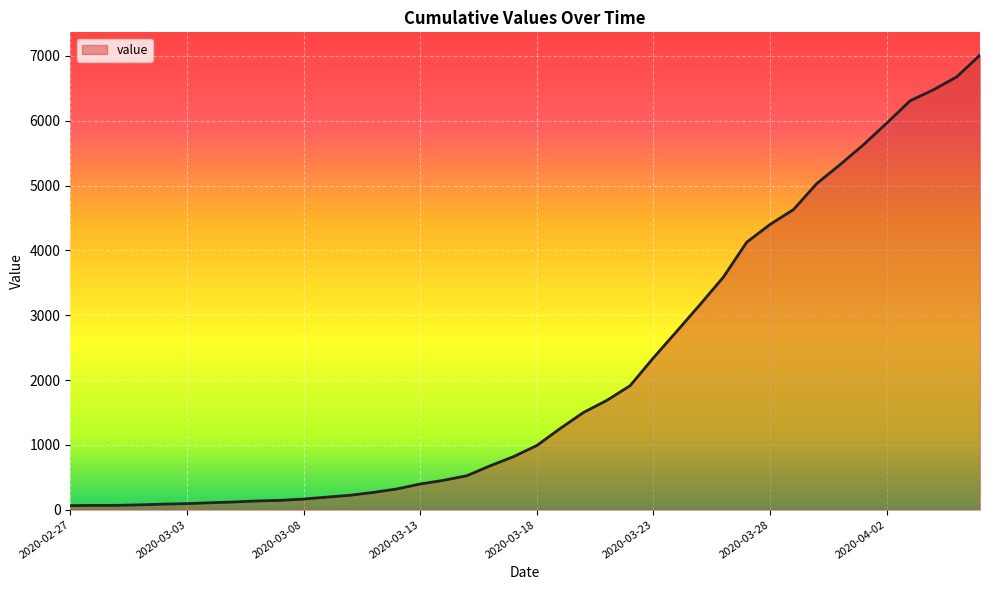

What is the maximum value shown in the chart?

7014